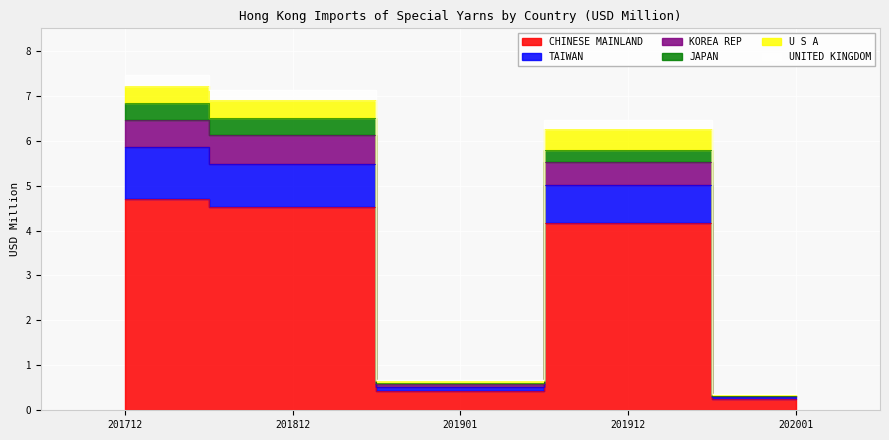

Which label corresponds to the largest value in the chart?

201712